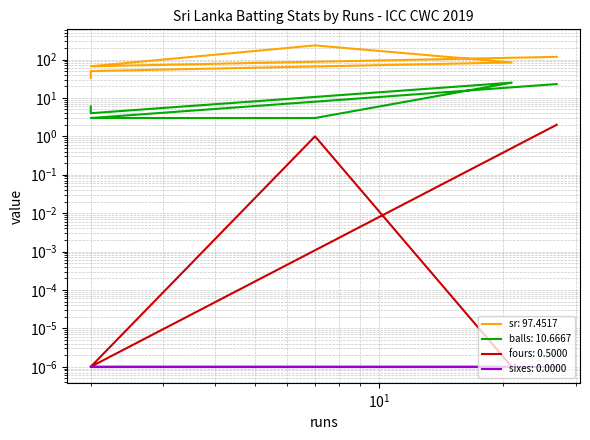

At which category does balls reach its first local valley?

2